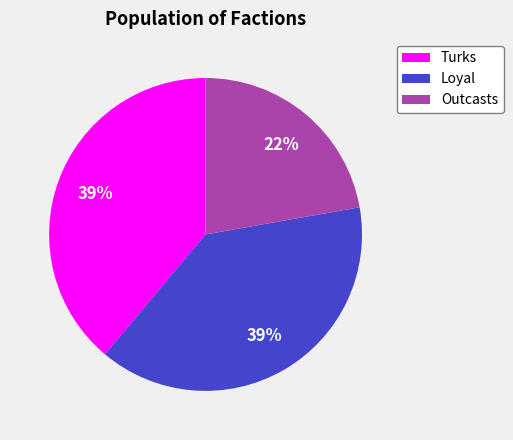

Combined, do Turks and Outcasts account for over 50%?

Yes